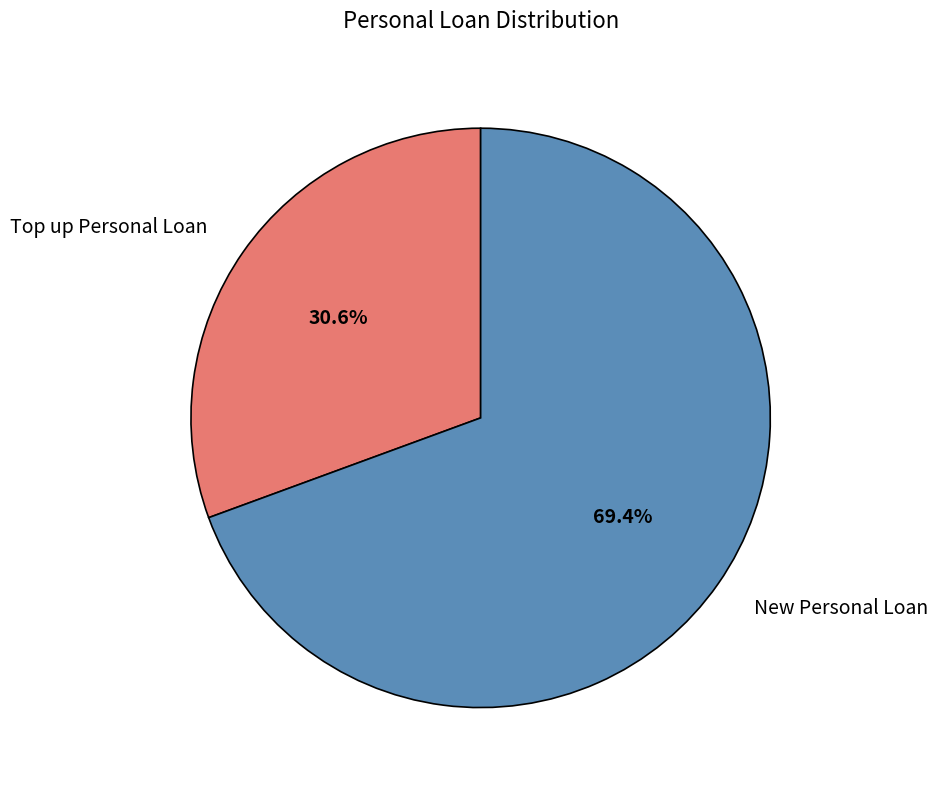

To the nearest percent, what is the average slice percentage?

50%